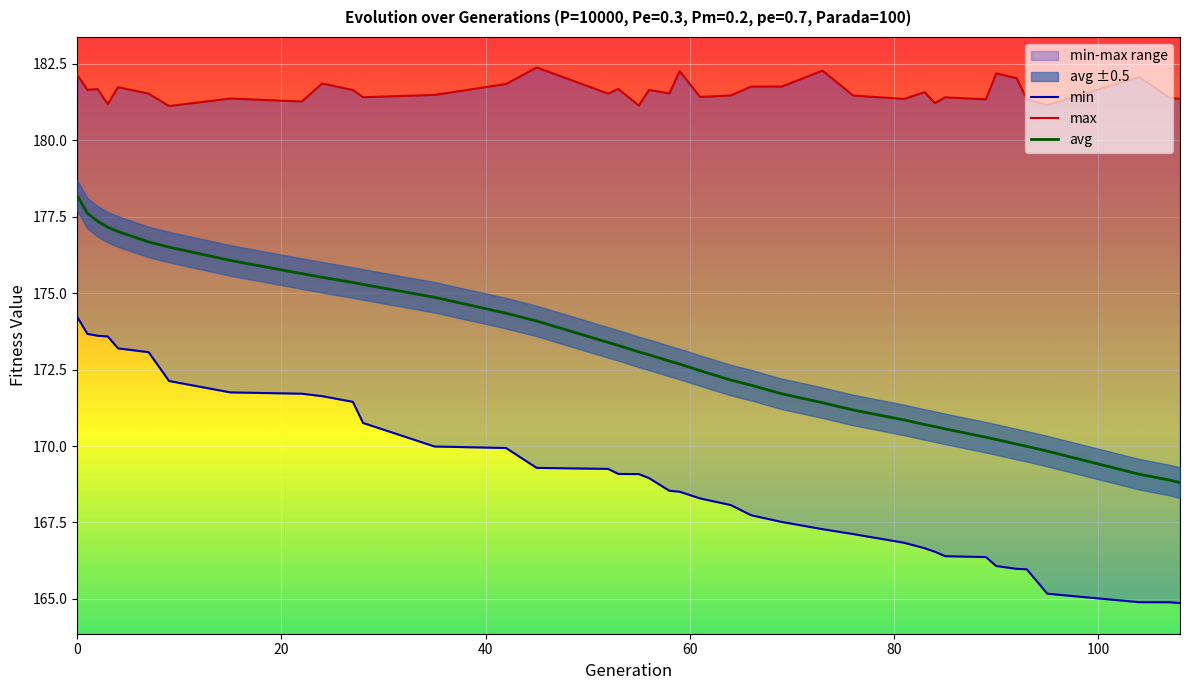

Which series has the widest spread of values?

avg